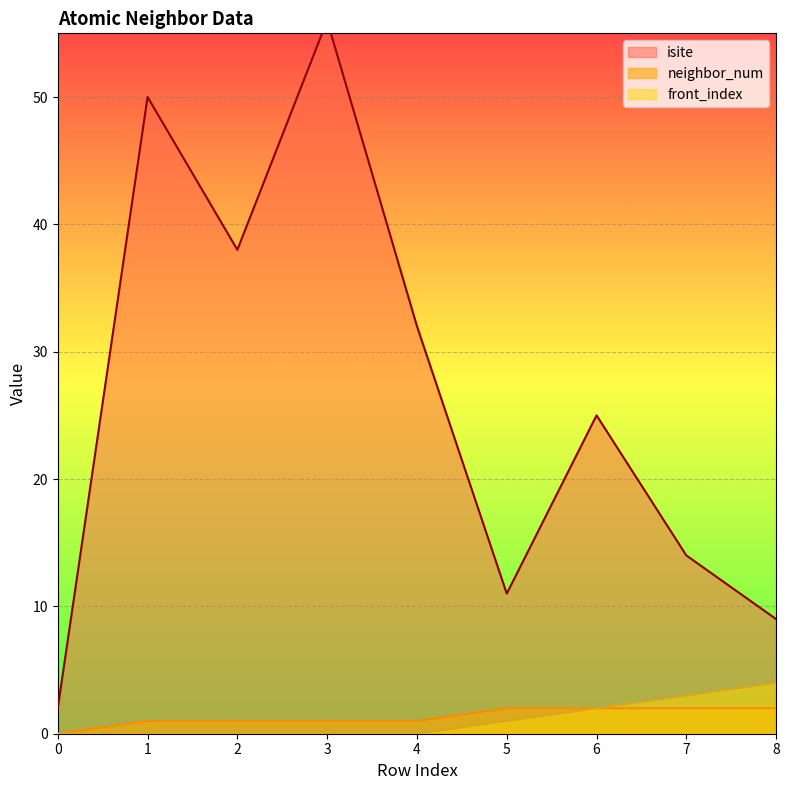

True or false: isite and front_index cross at least once.

False